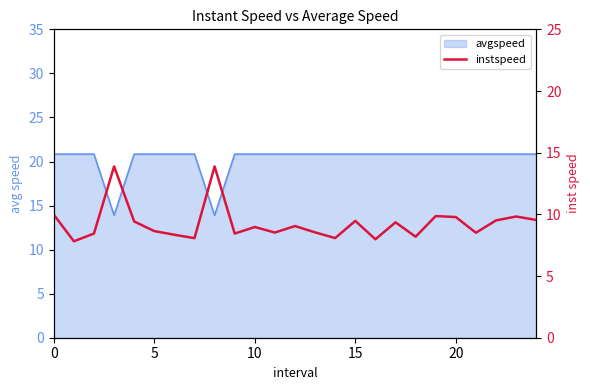

What is the value of the 5th point from the left?

9.4